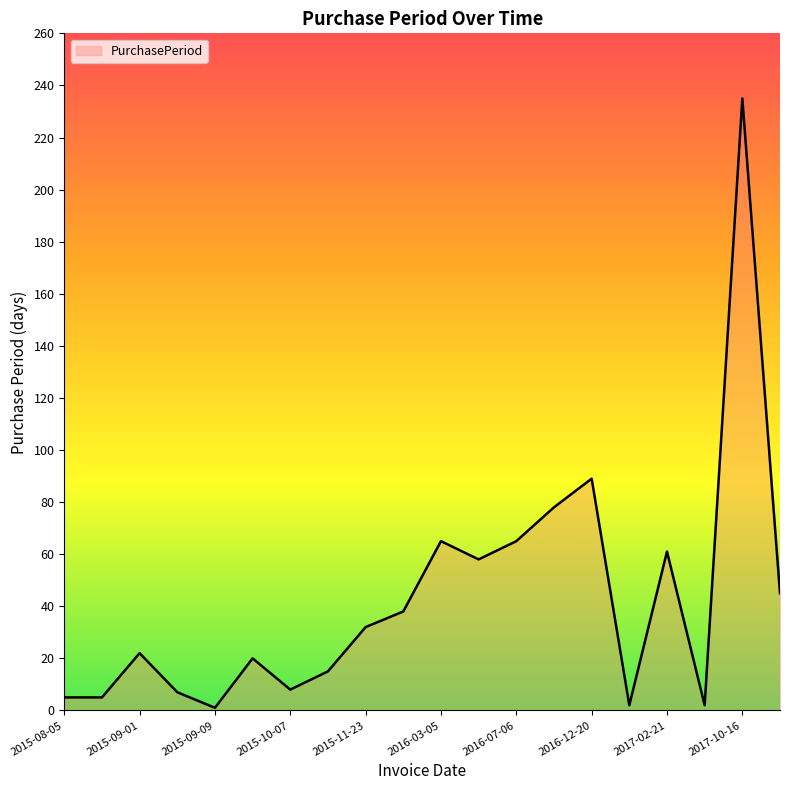

What is the difference between the maximum and minimum values?

234